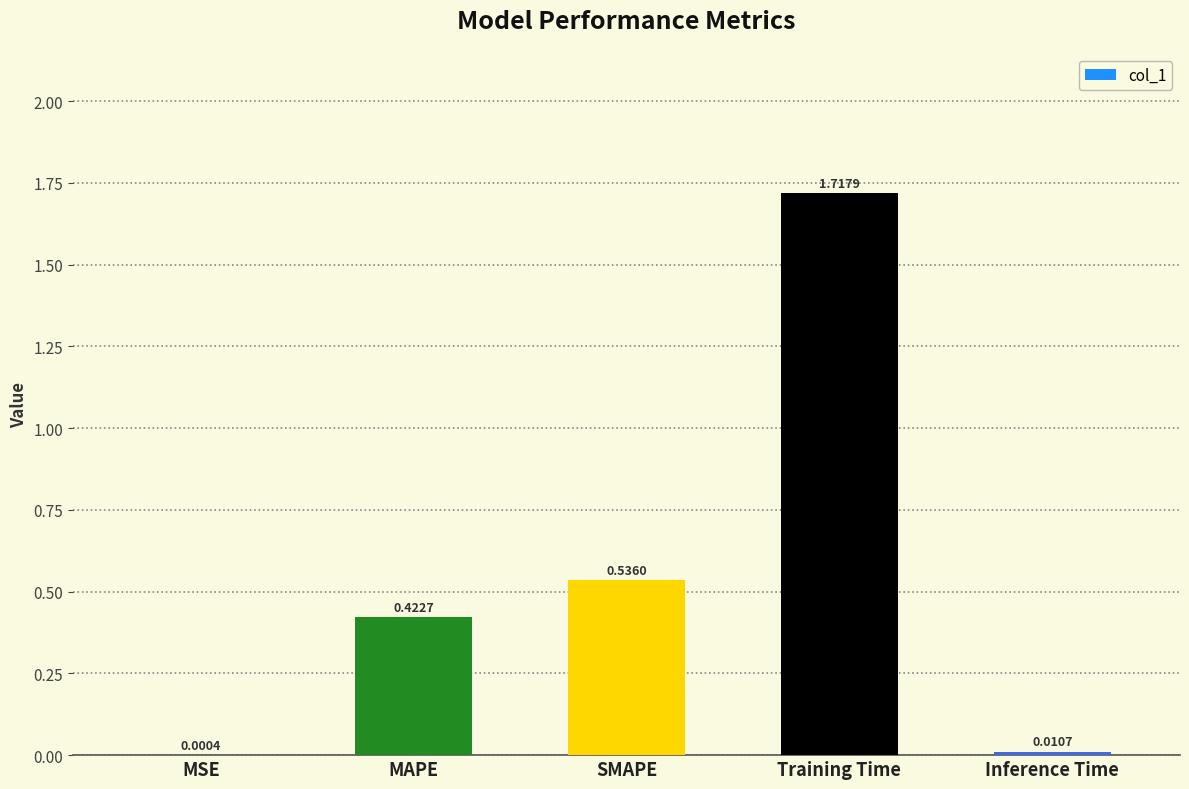

Where is the data nearest to the value 0?

MSE